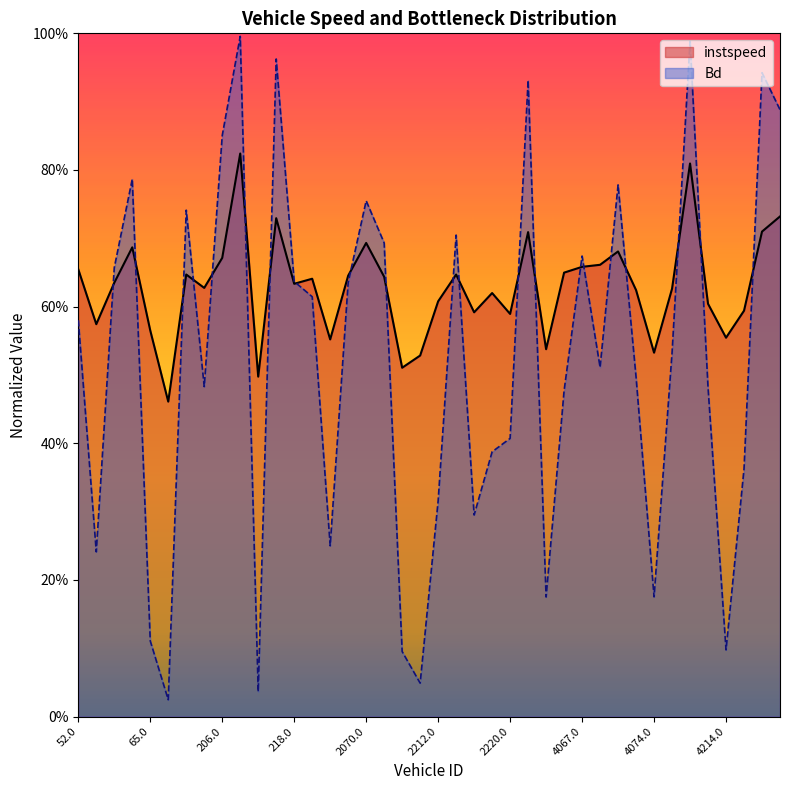

How many lines are shown in the chart?

2